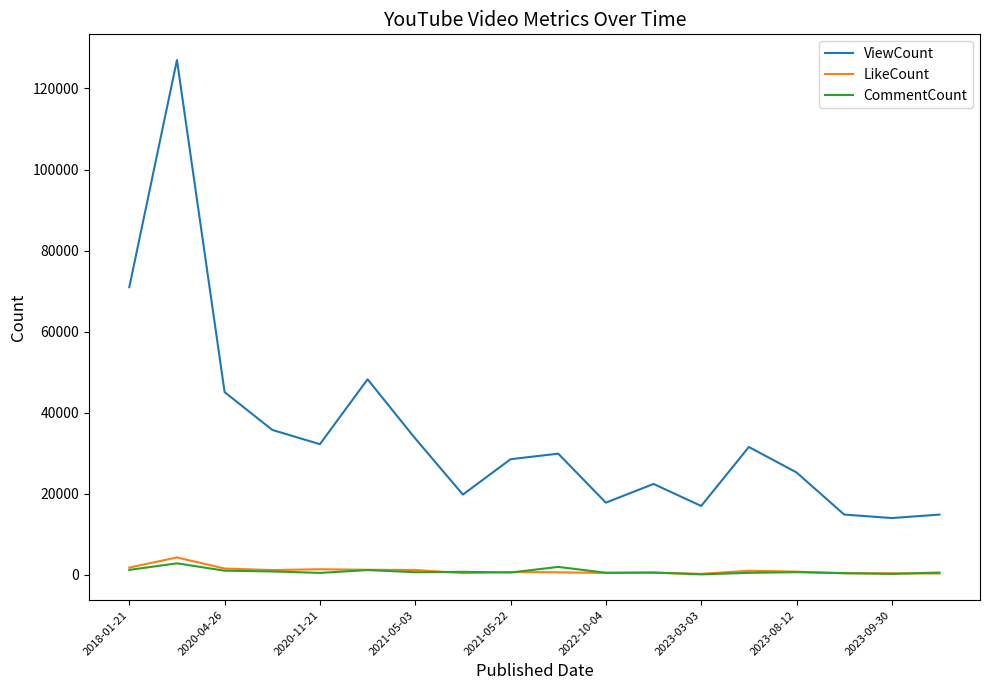

Which series has the widest spread of values?

ViewCount